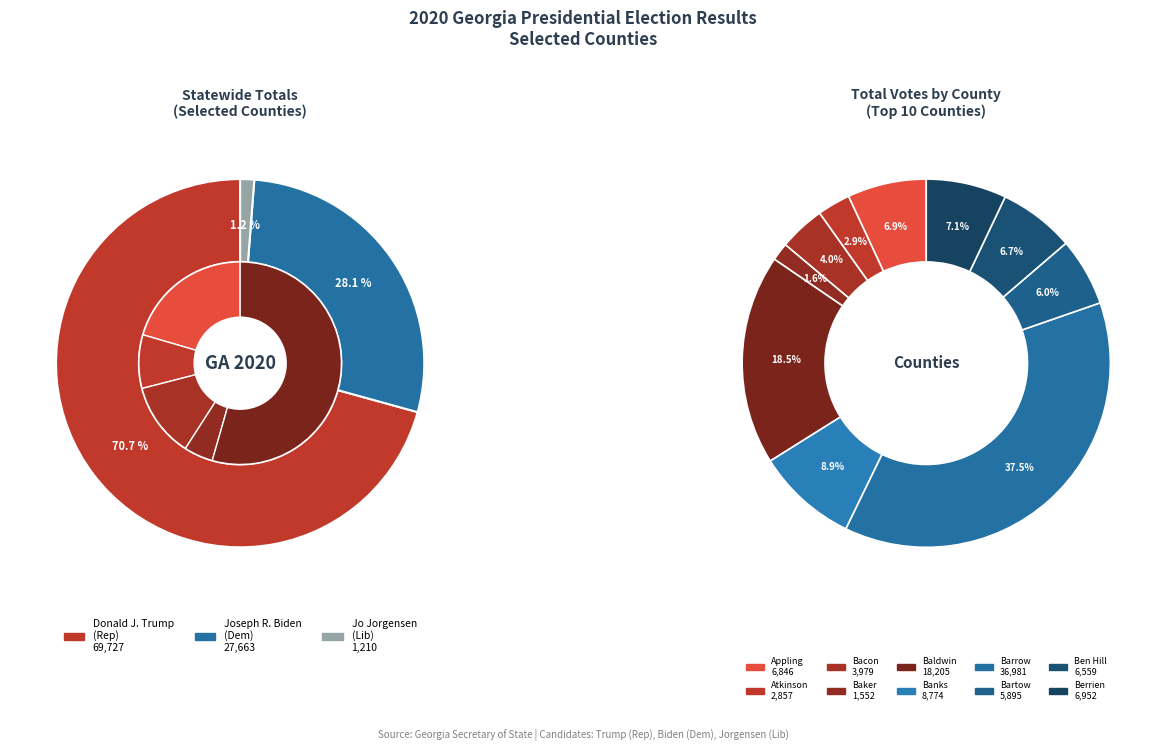

Does any single category account for the majority?

No